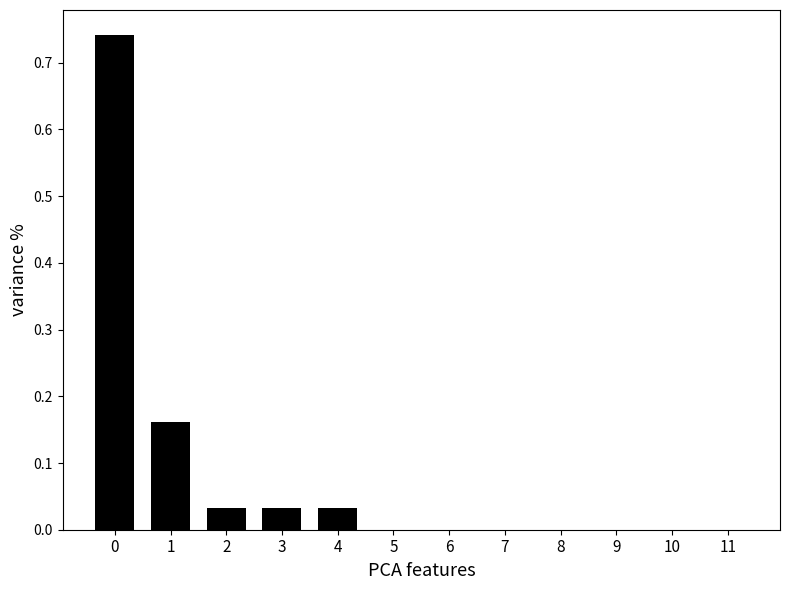

Is it true that the value at 5 is -0.5?

False